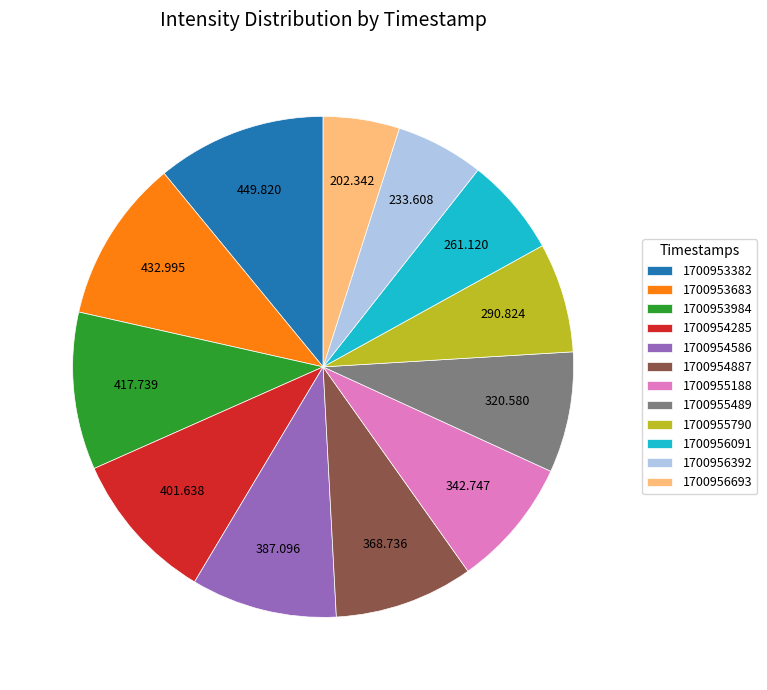

Does 1700956693 represent more than half of the total?

No